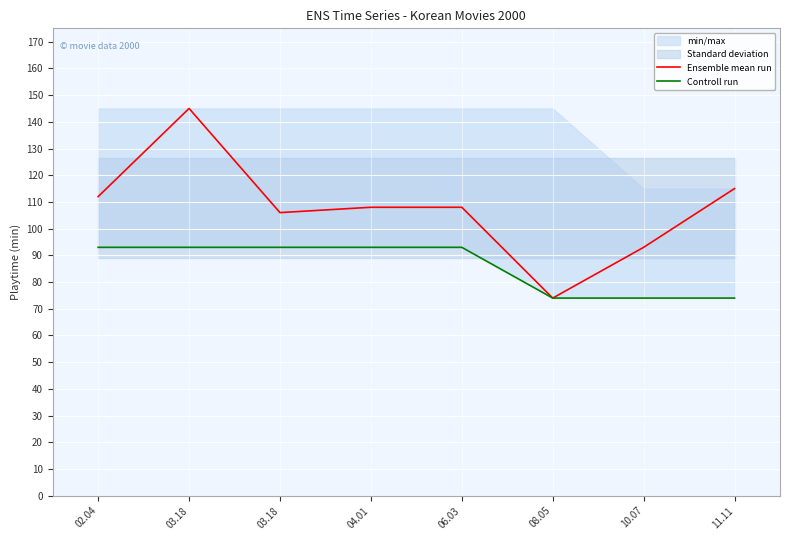

Rank the categories by Controll run value from highest to lowest.

02.04, 03.18, 03.18, 04.01, 06.03, 08.05, 10.07, 11.11